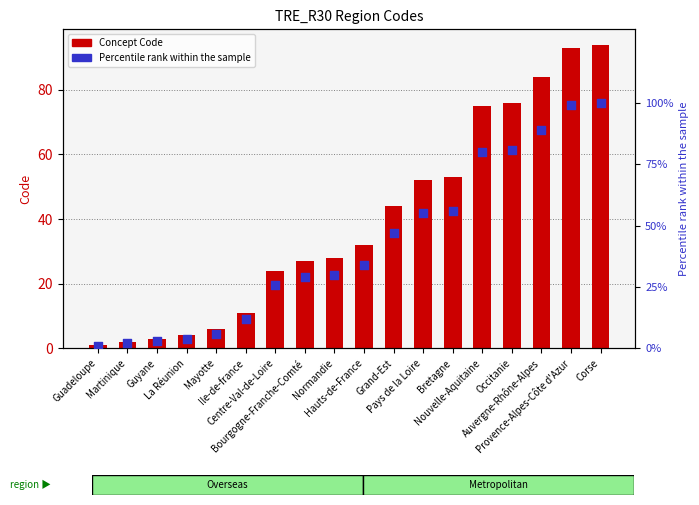

Which series reaches the minimum Y coordinate?

Concept Code